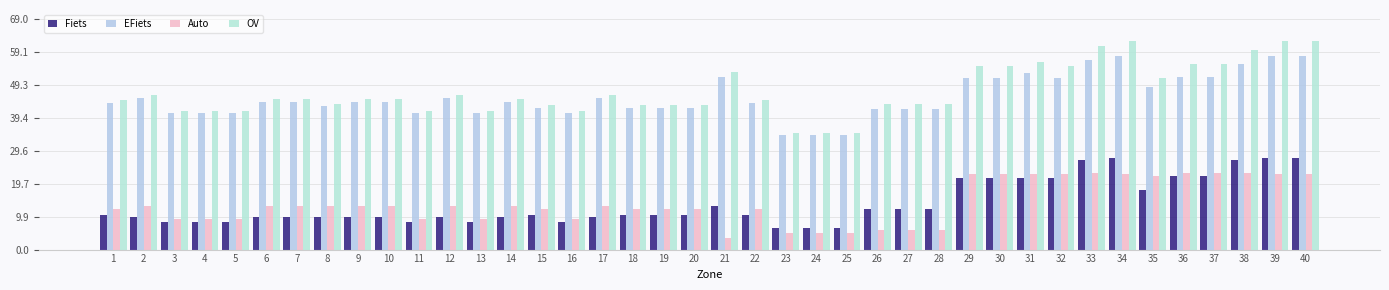

How many groups of bars are there?

40